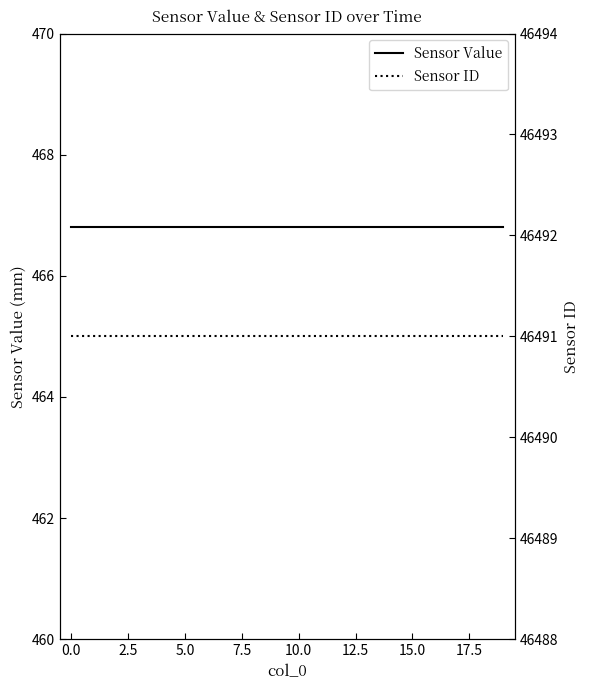

Which series has the largest total across all categories?

Sensor ID